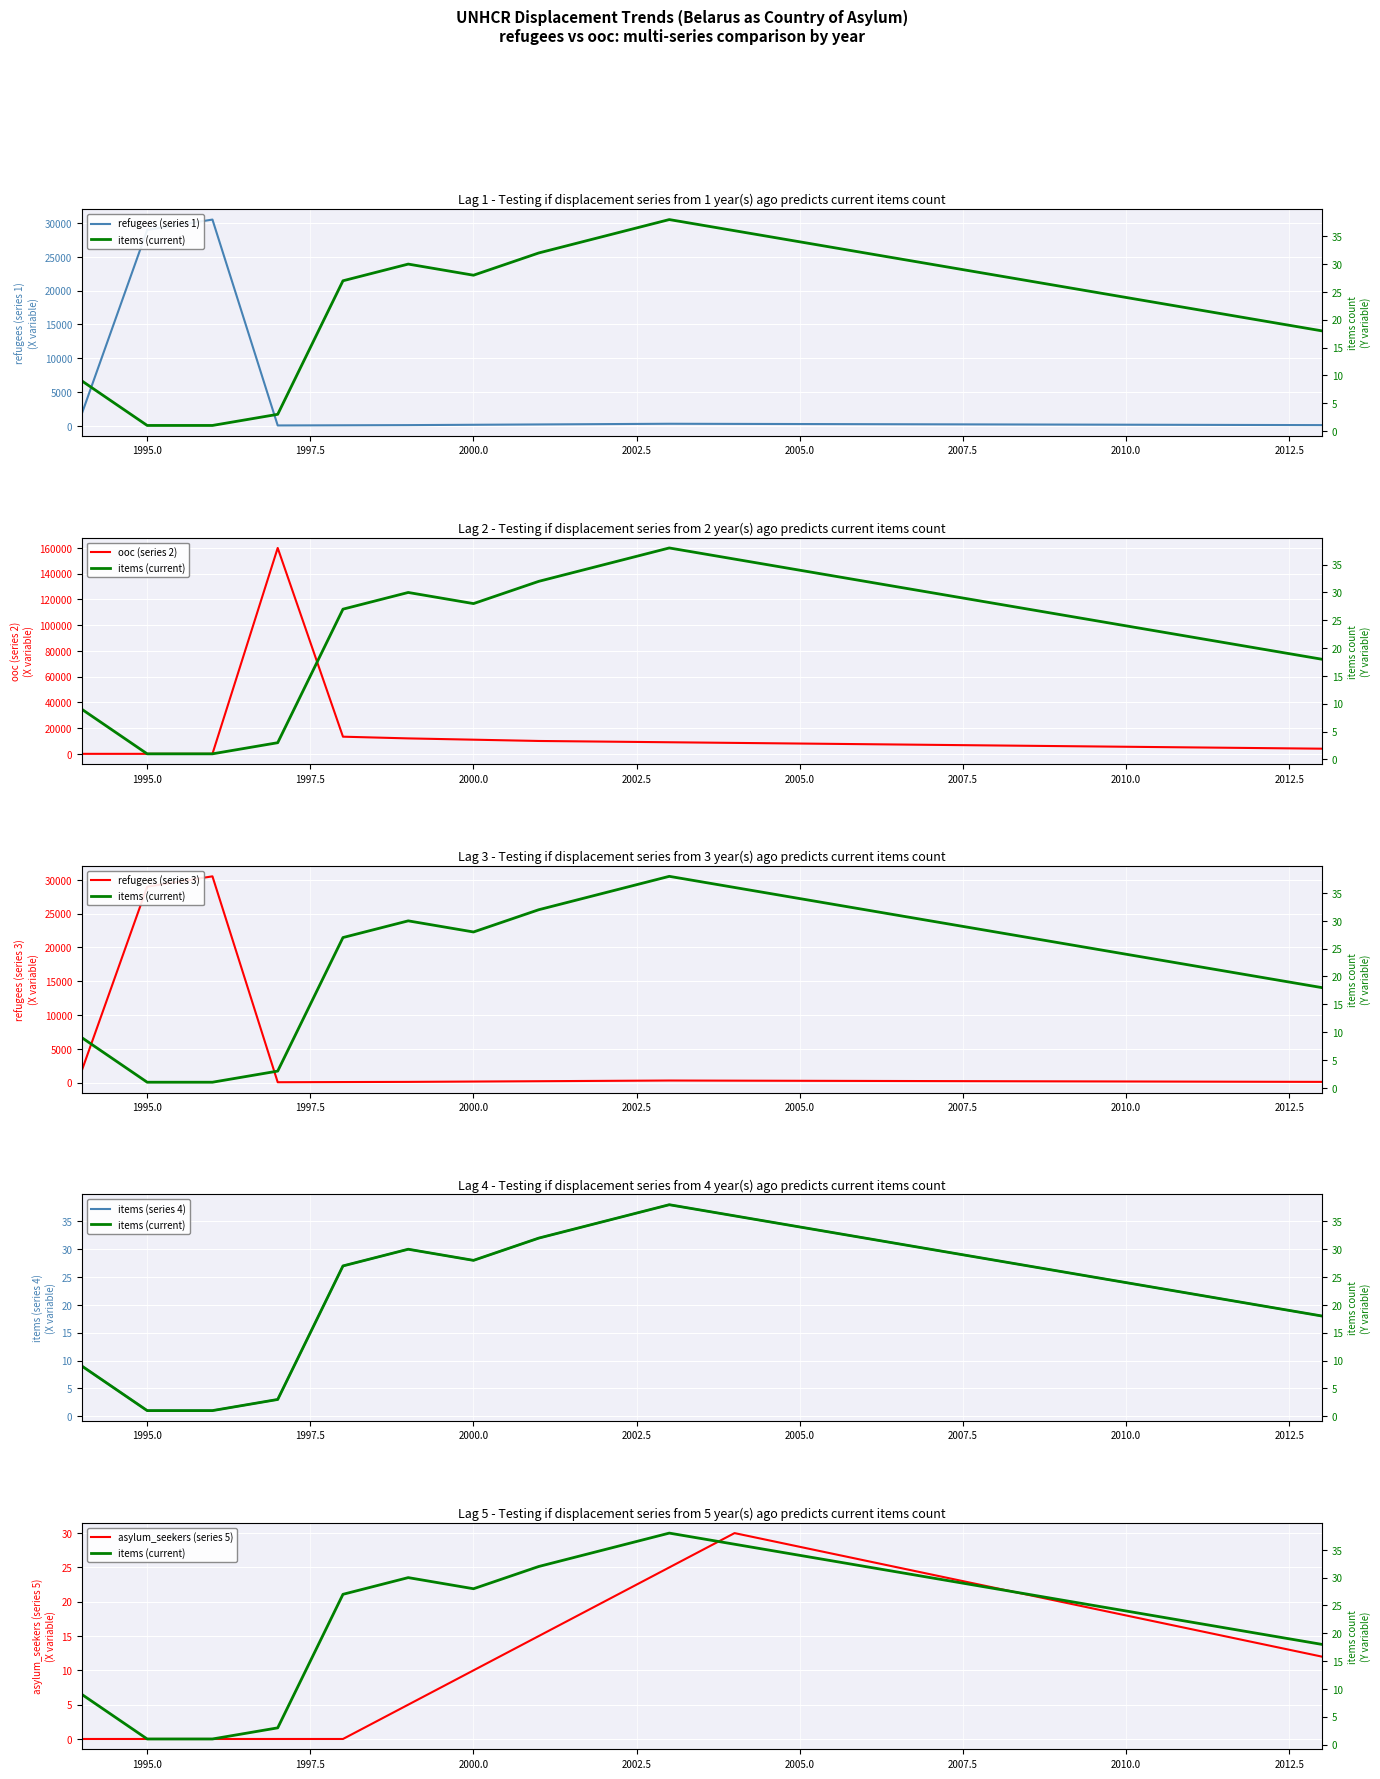

True or false: items (current) and refugees (series 1) cross at least once.

False